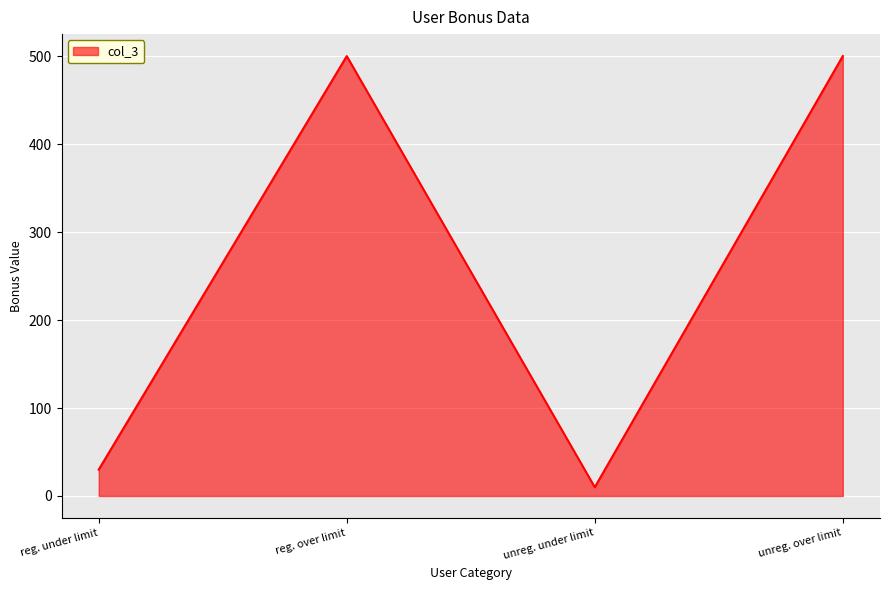

Which category has the lowest value across all series?

unreg. under limit